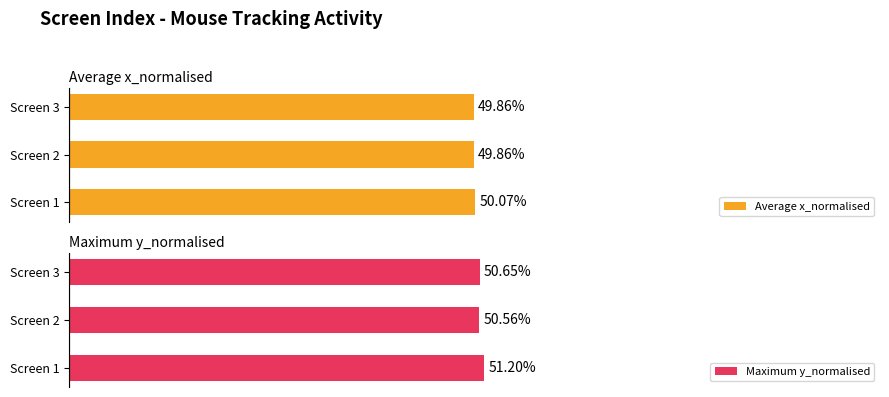

List the labels in order of Maximum y_normalised value, largest first.

Screen 1, Screen 3, Screen 2